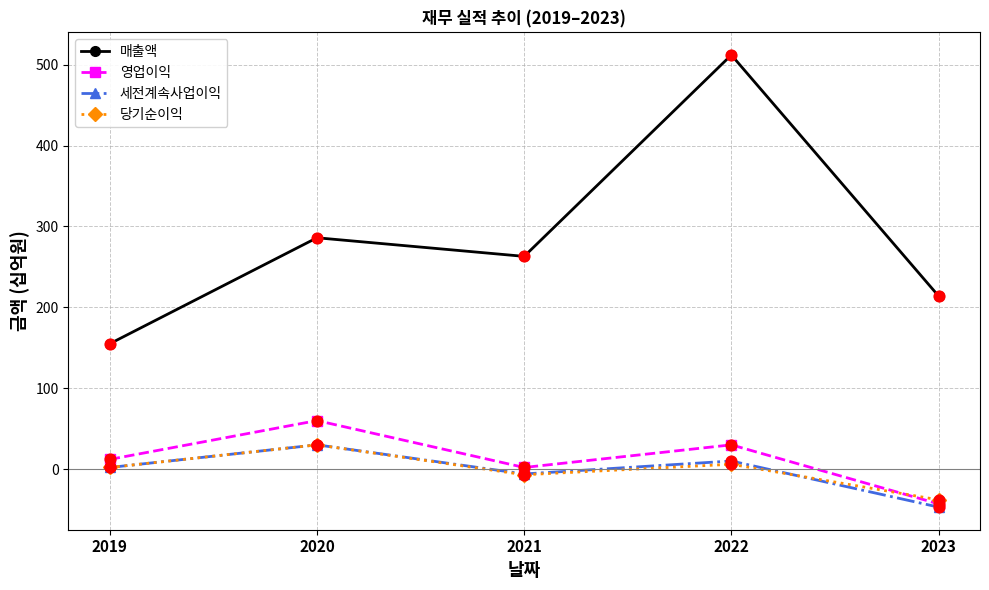

At which category is the sum across all series the highest?

2022